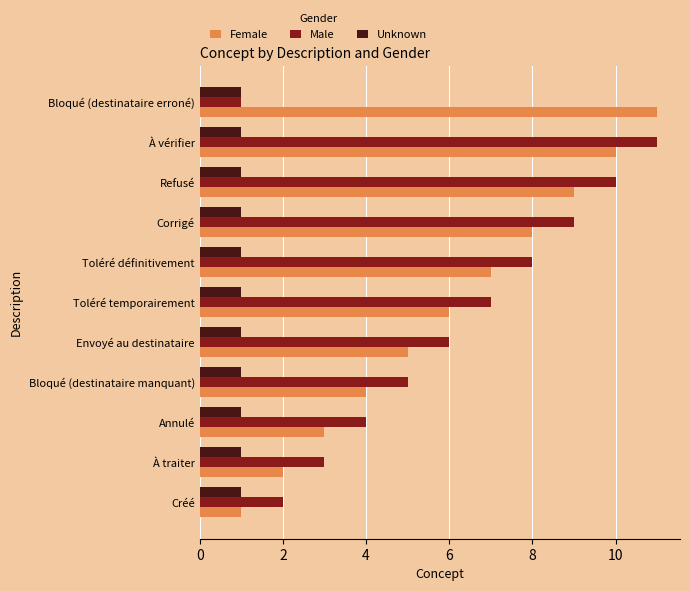

What is the smallest value displayed?

1